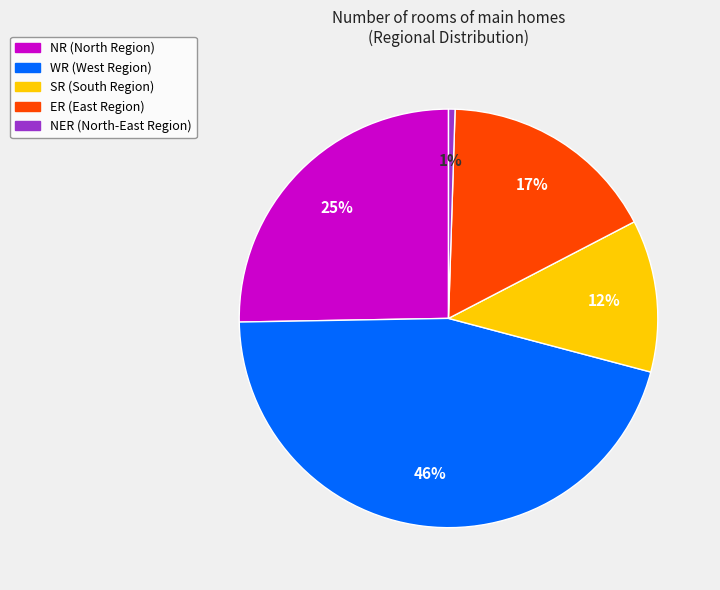

How many slices are in this pie chart?

5